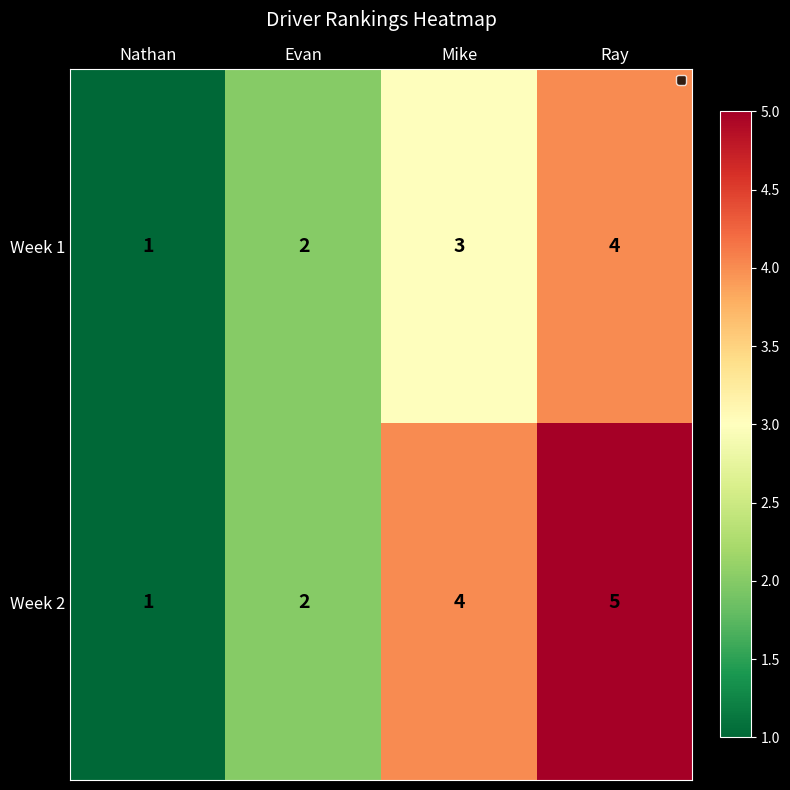

What is the total value across all series at Mike?

7